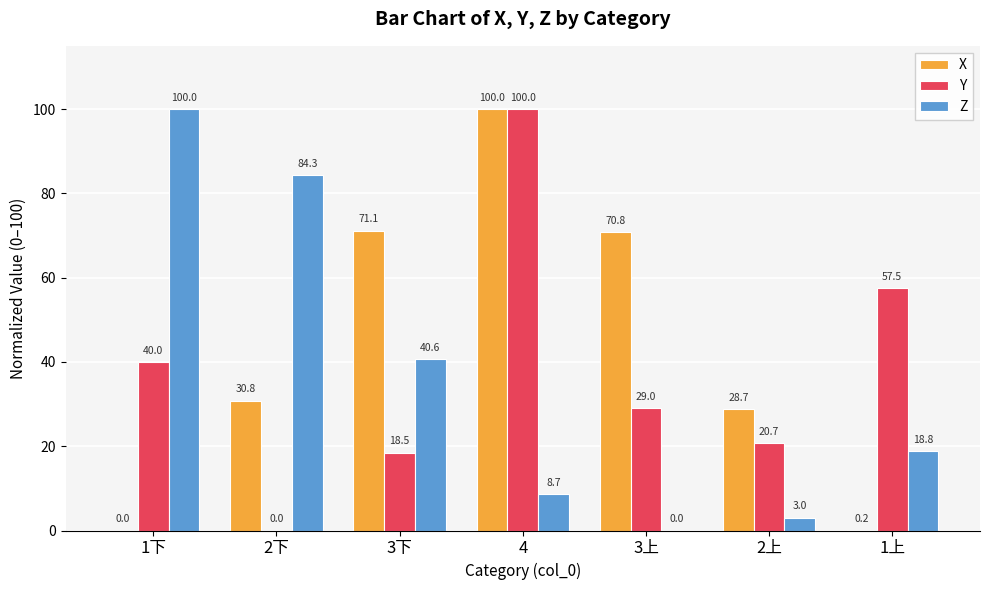

How many groups of bars are there?

7